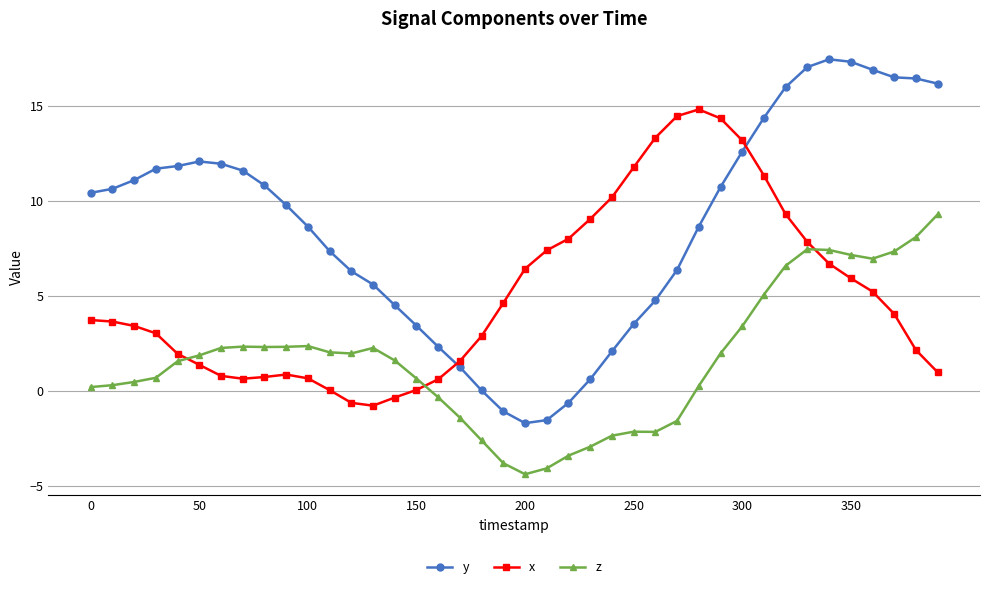

What are all the series names shown in the legend?

y, x, z